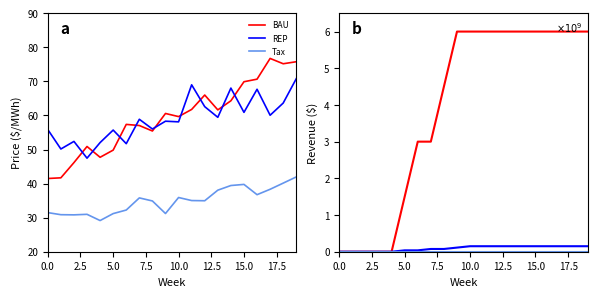

At how many categories does at least one series exceed 5029795928?

11